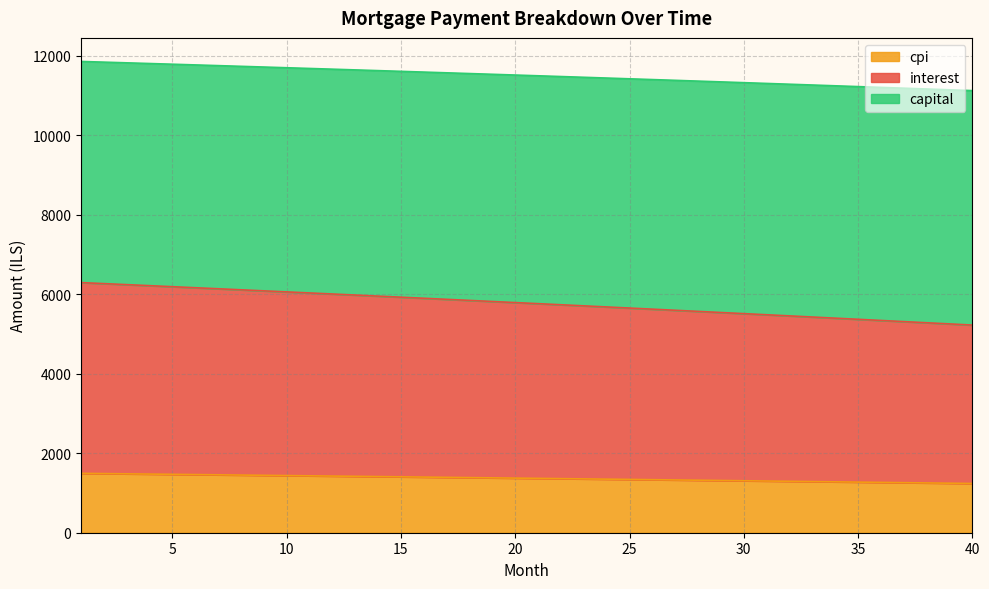

What is the total value across all series at 5?

11787.1